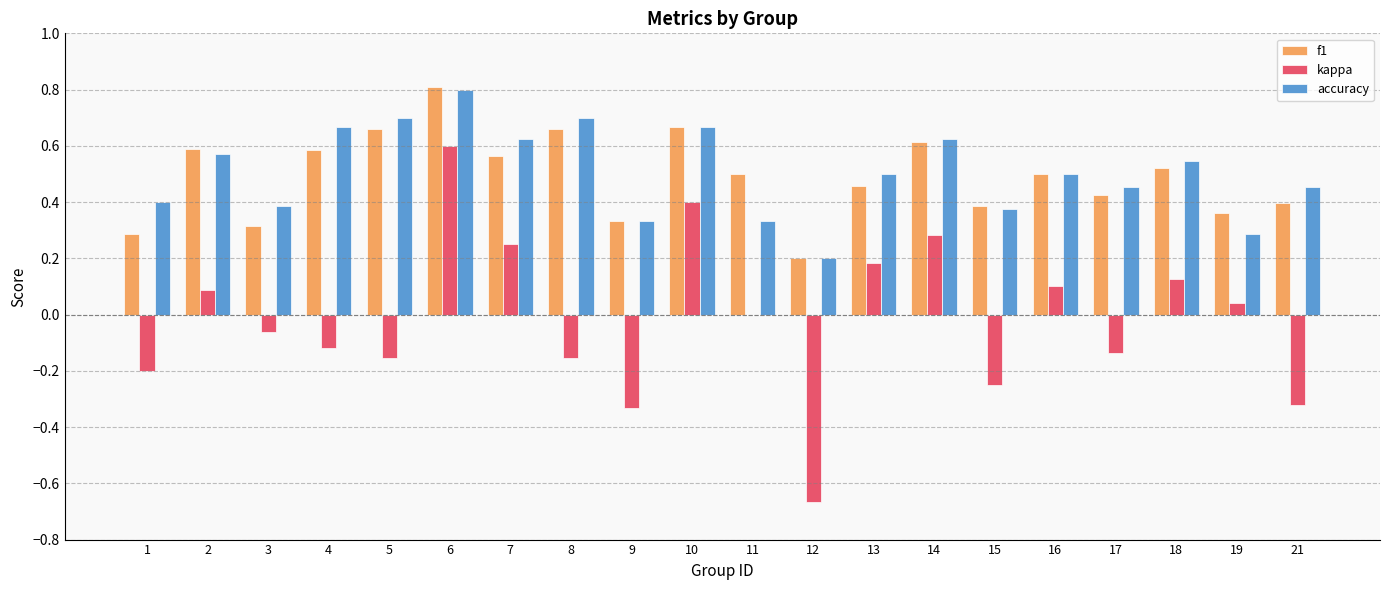

At which category is the sum across all series the highest?

6